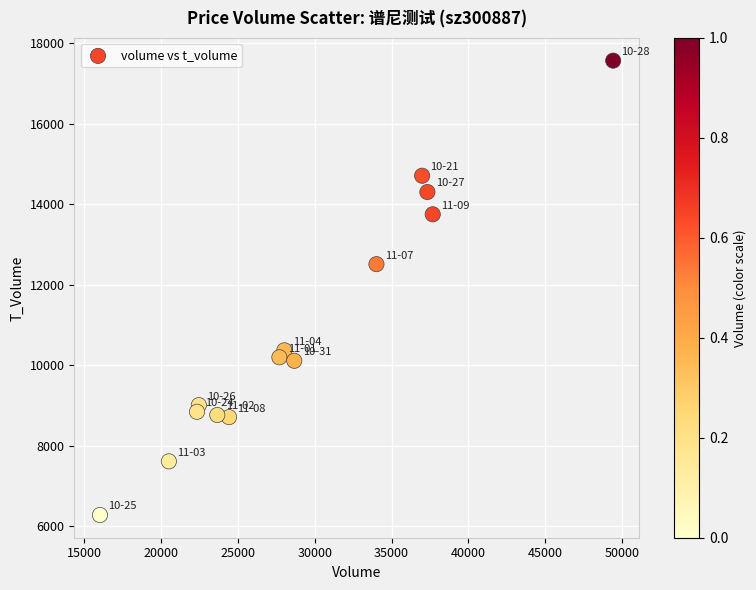

What is the range of X values (max minus min)?

33409